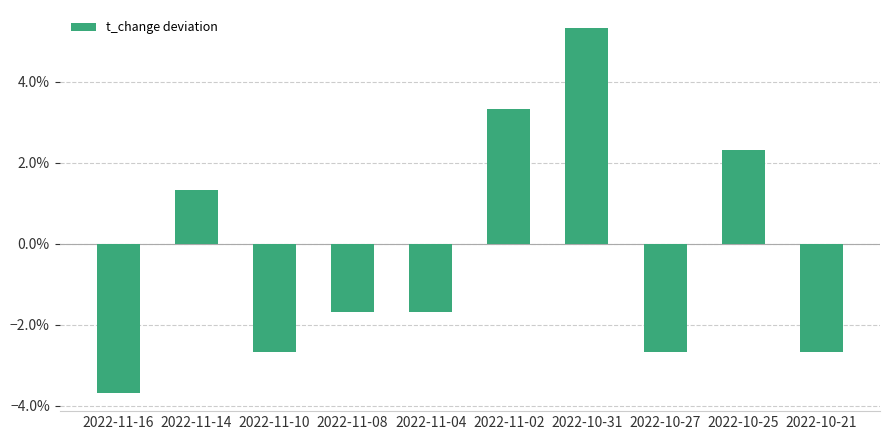

Which has a higher value, 2022-11-02 or 2022-11-16?

2022-11-02